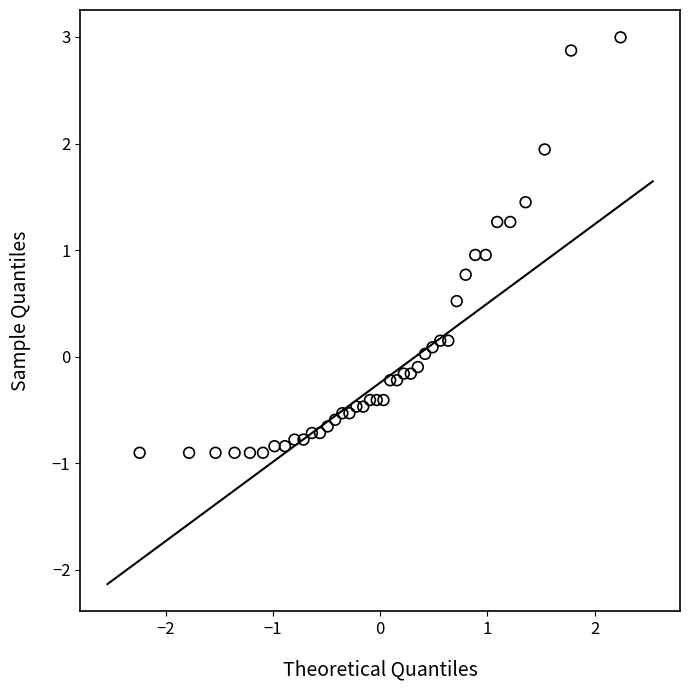

What is the range of X values (max minus min)?

4.5